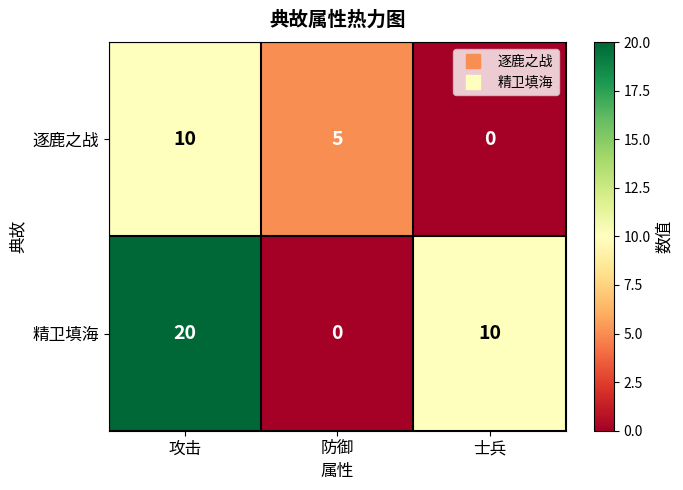

Rank the series at 防御 from highest to lowest value.

逐鹿之战, 精卫填海